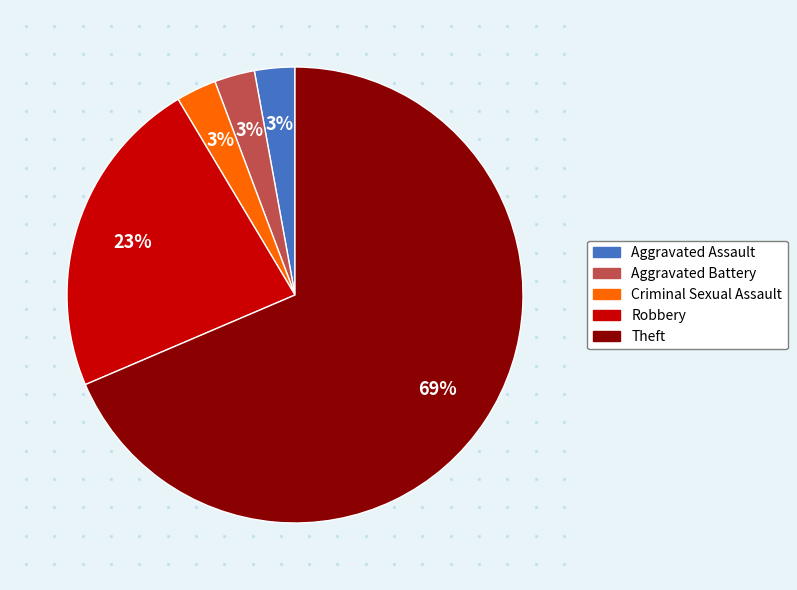

Which slice is the largest?

Theft